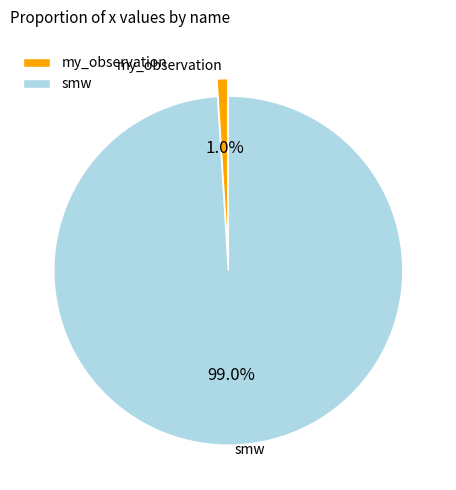

Between smw and my_observation, which is larger?

smw